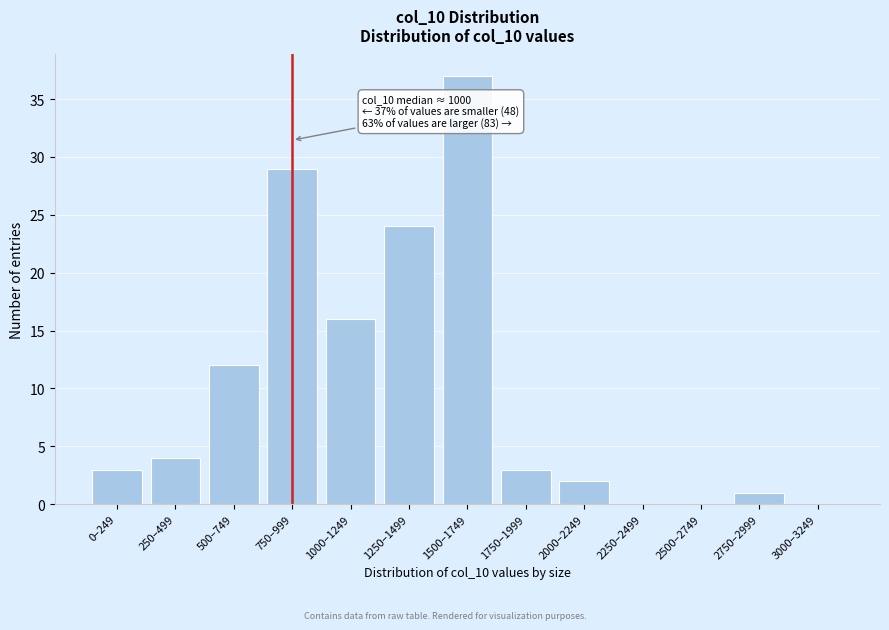

Reading left to right, list all the values displayed in this chart.

0–249=3	250–499=4	500–749=12	750–999=29	1000–1249=16	1250–1499=24	1500–1749=37	1750–1999=3	2000–2249=2	2250–2499=0	2500–2749=0	2750–2999=1	3000–3249=0